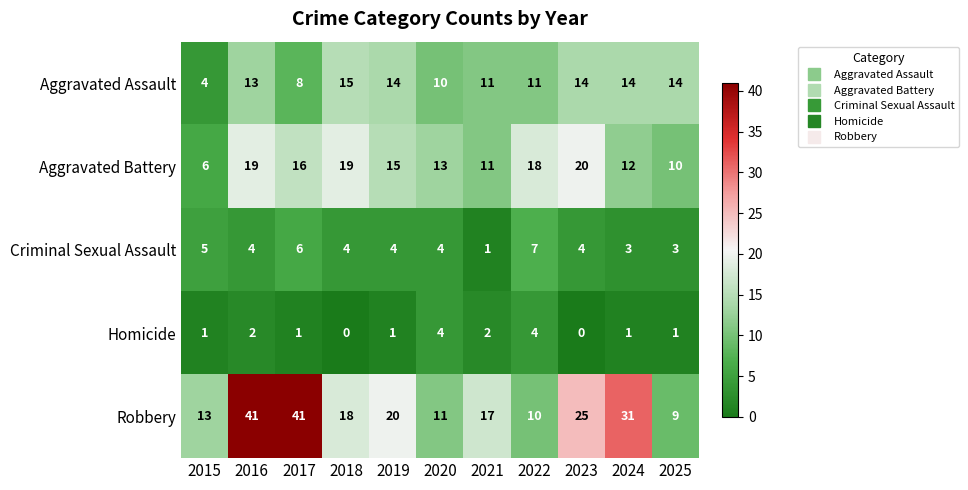

Which category has the lowest value in the Aggravated Battery series?

2015